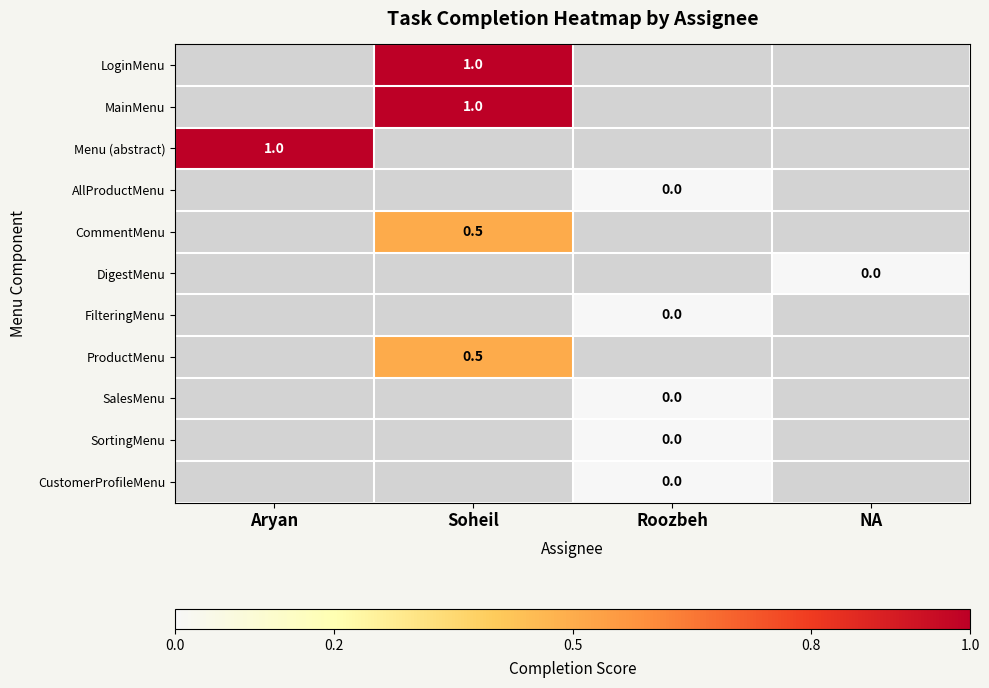

The value of LoginMenu at Soheil is 1.0. True or false?

True